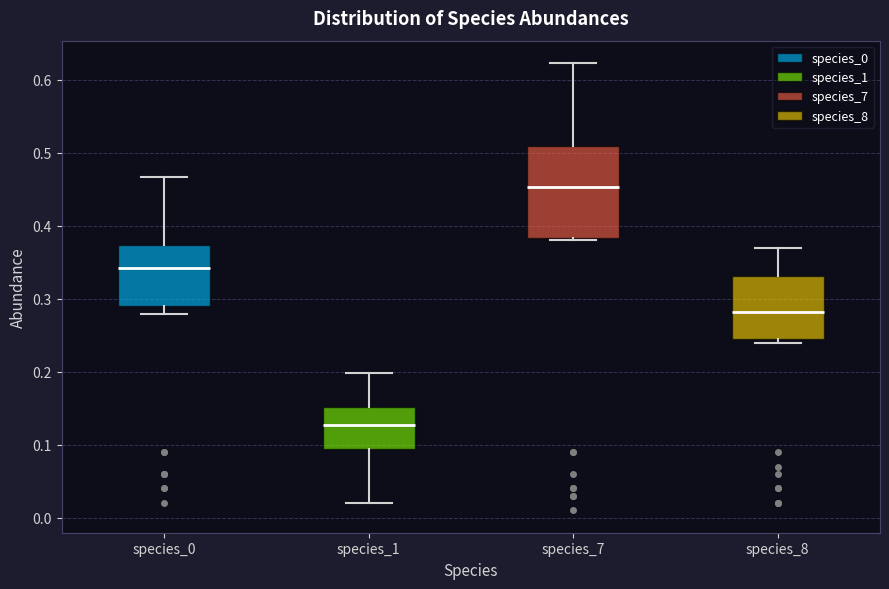

Reading left to right, read every box against the y-axis: the position of its median line, the range the box covers, and the ends of its whiskers. The values are not printed on the chart, so give them approximately, as read against the axis.

species_0: median 0.34, box 0.29 to 0.37, whiskers 0.28 to 0.47
species_1: median 0.13, box 0.09 to 0.15, whiskers 0.02 to 0.20
species_7: median 0.45, box 0.38 to 0.51, whiskers 0.38 to 0.62
species_8: median 0.28, box 0.24 to 0.33, whiskers 0.24 (just below the box's lower edge) to 0.37